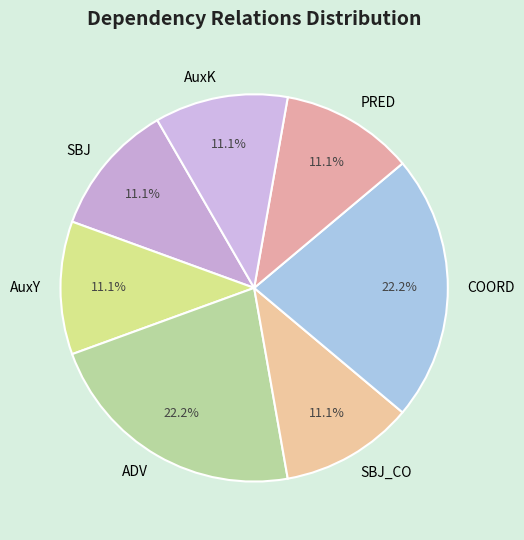

How many segments does this pie chart have?

7